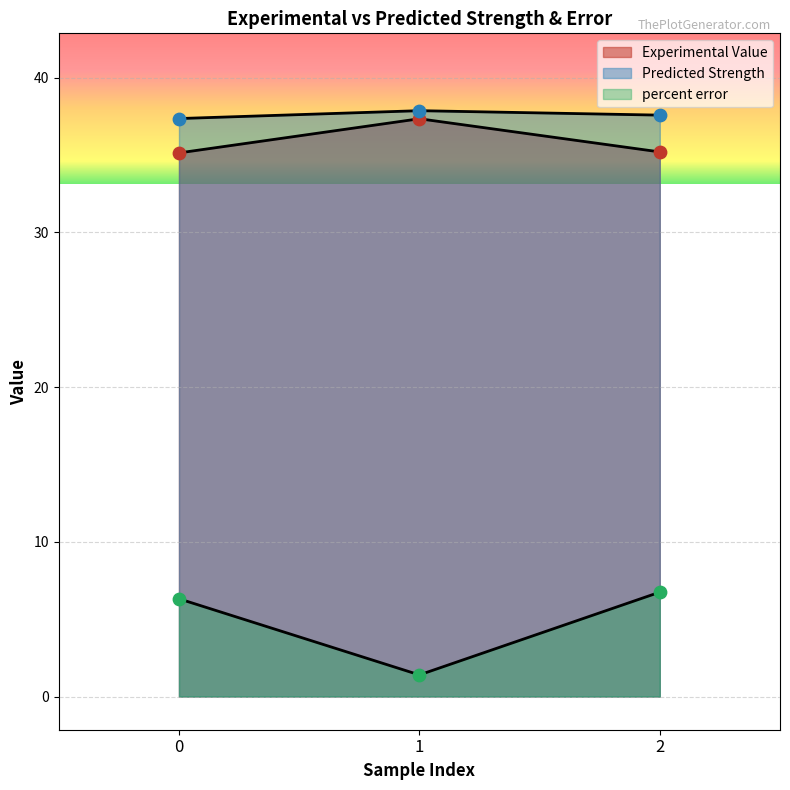

Is the value of Predicted Strength at 0 greater than the value of Experimental Value at 0?

Yes